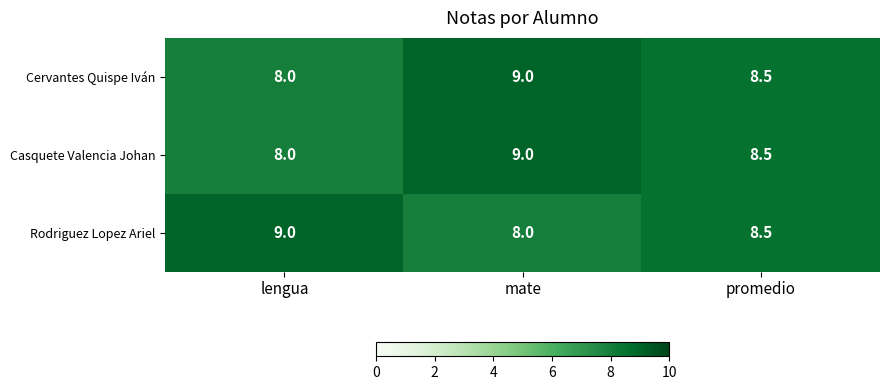

Reading right to left, list all the values displayed in this chart.

Cervantes Quispe Iván: 8.5	9.0	8.0
Casquete Valencia Johan: 8.5	9.0	8.0
Rodriguez Lopez Ariel: 8.5	8.0	9.0